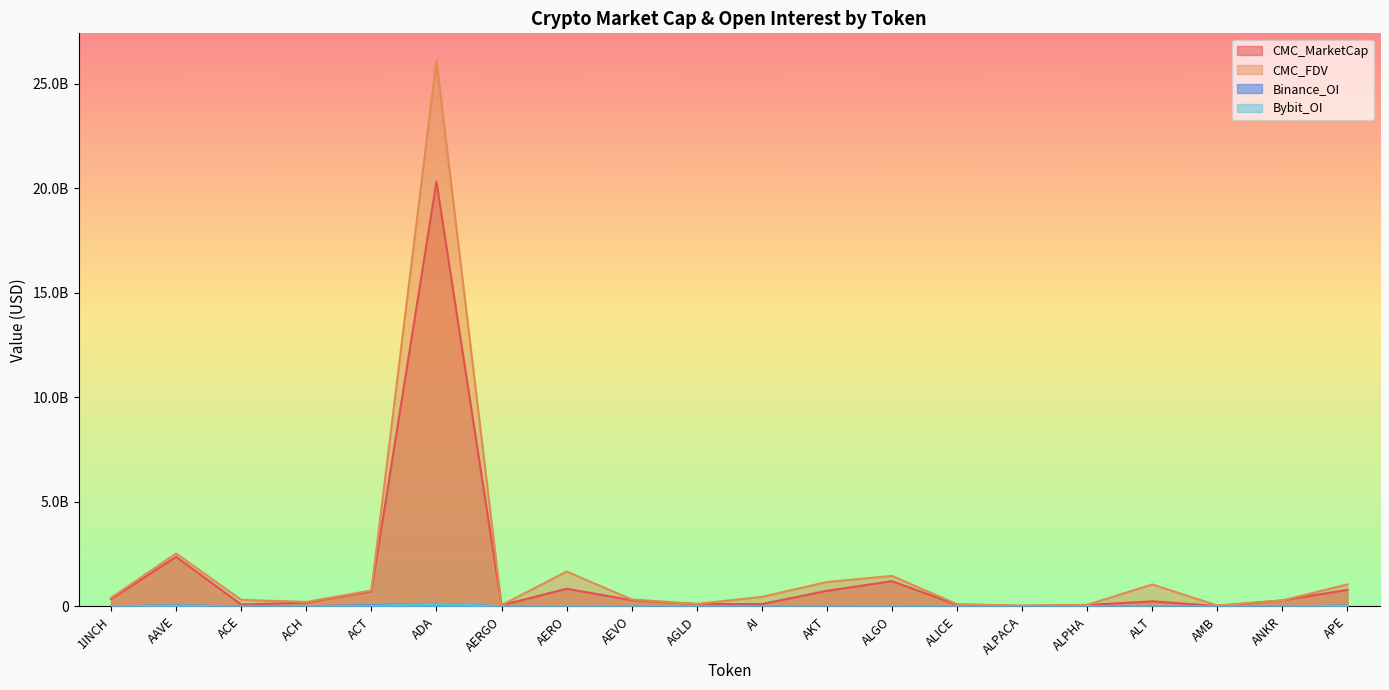

How many lines are shown in the chart?

4